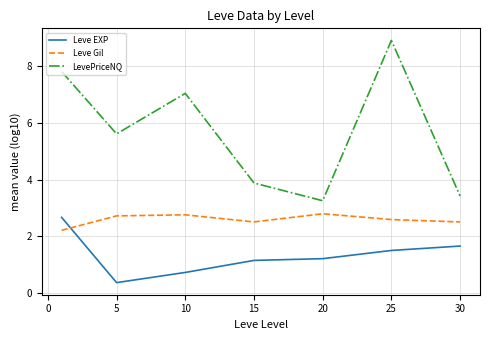

Rank the series by their average value, from highest to lowest.

LevePriceNQ, Leve Gil, Leve EXP